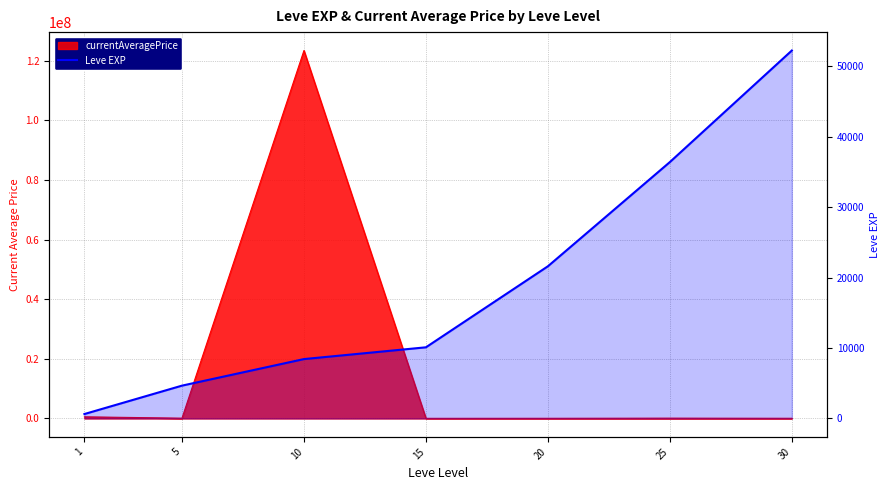

Which category has the highest value across all series?

30